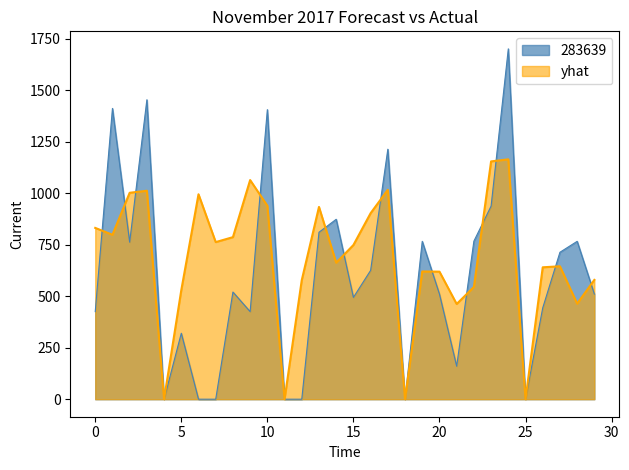

Which series has the largest range (max minus min)?

283639